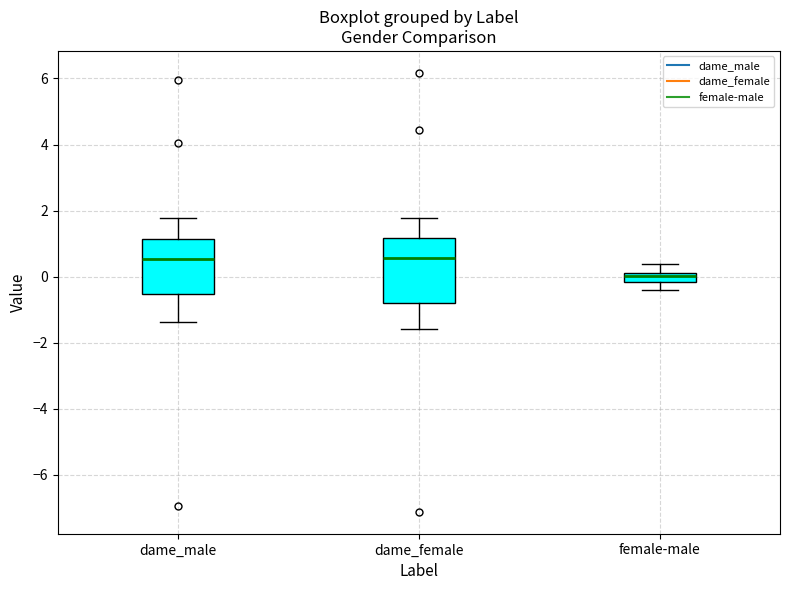

Comparing the boxes themselves (not the whiskers), which one is the tallest?

dame_female